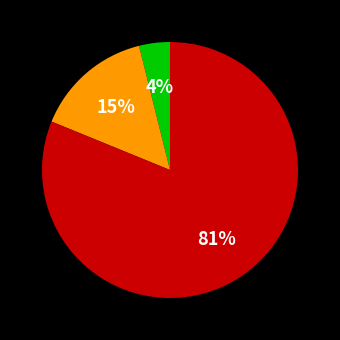

Is there a majority slice in this chart?

Yes